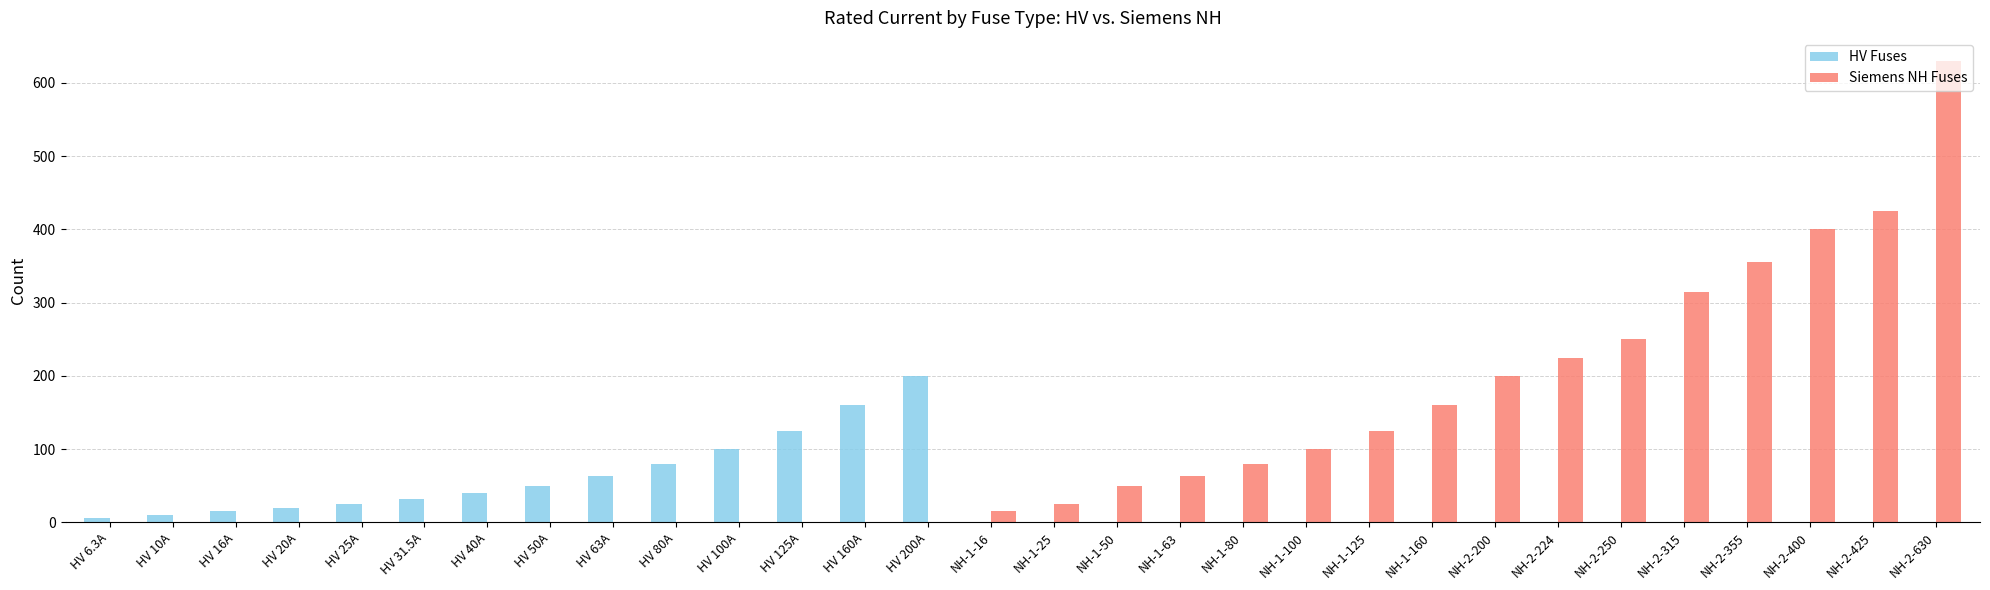

Which series changed the most between HV 200A and NH-1-80?

HV Fuses